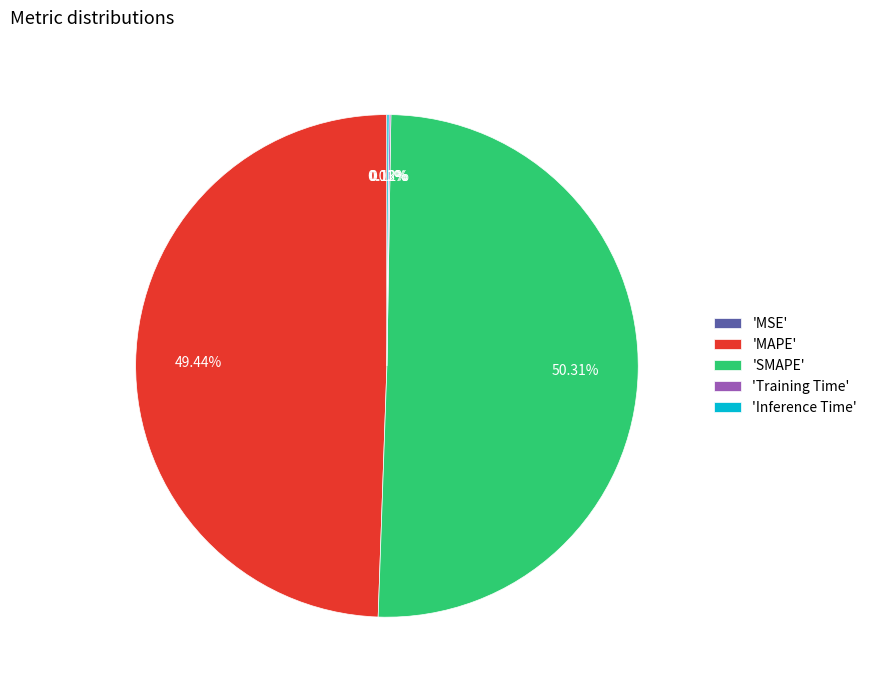

Which category accounts for the majority?

'SMAPE'